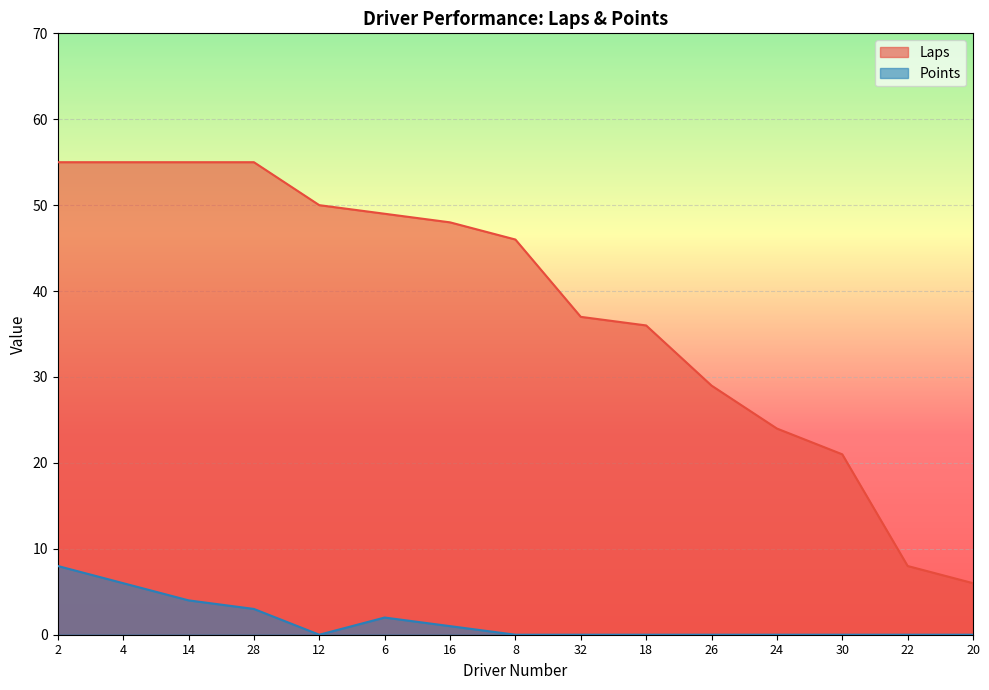

How many data points in Points are above 0?

6